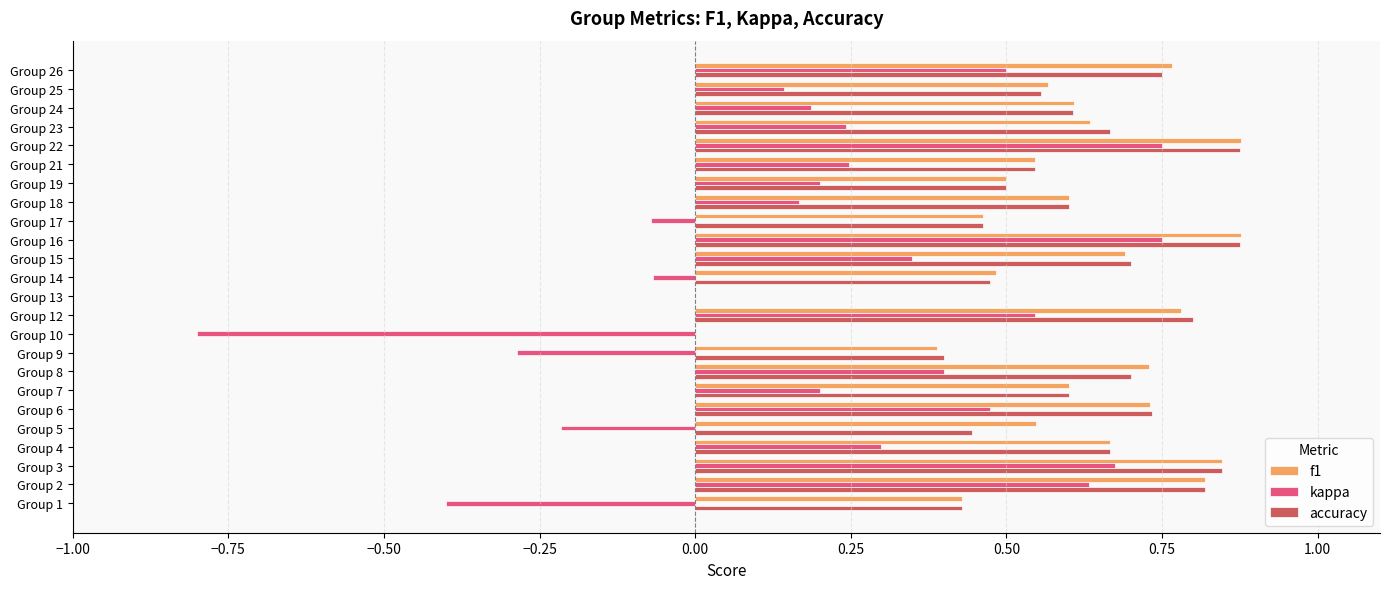

Which series changed the most between Group 2 and Group 15?

kappa